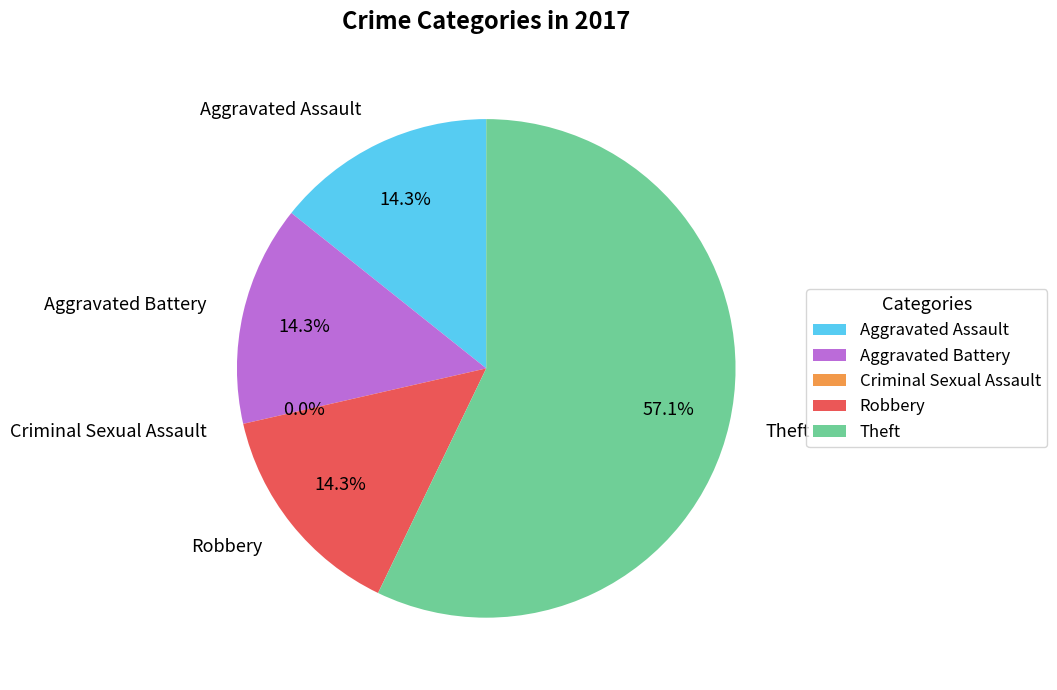

Which category has the smallest portion of the pie?

Criminal Sexual Assault